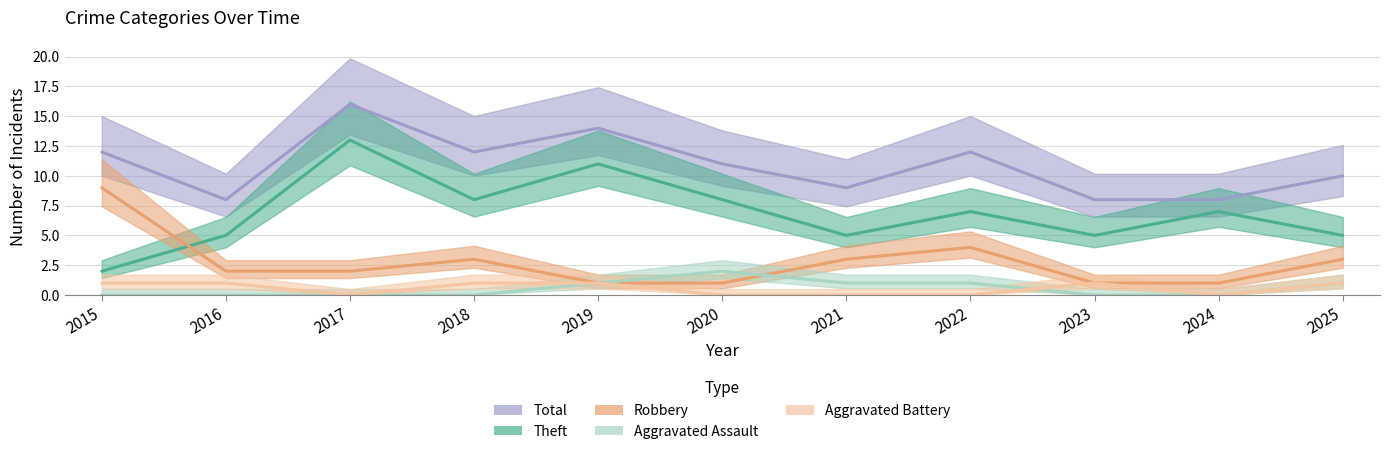

What are all the series names shown in the legend?

Theft, Robbery, Total, Aggravated Assault, Aggravated Battery